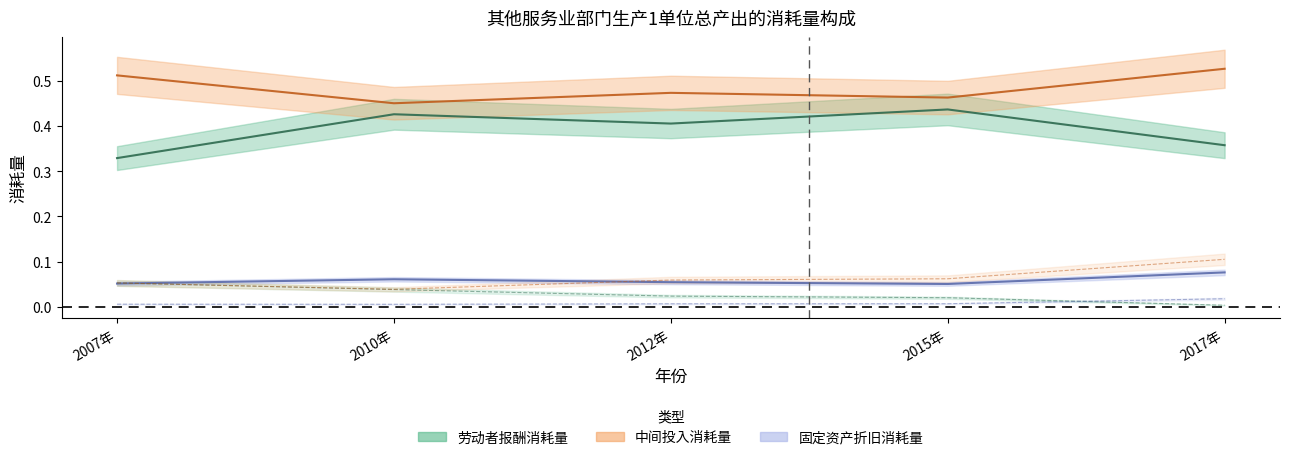

Which label corresponds to the smallest value in the chart?

2017年